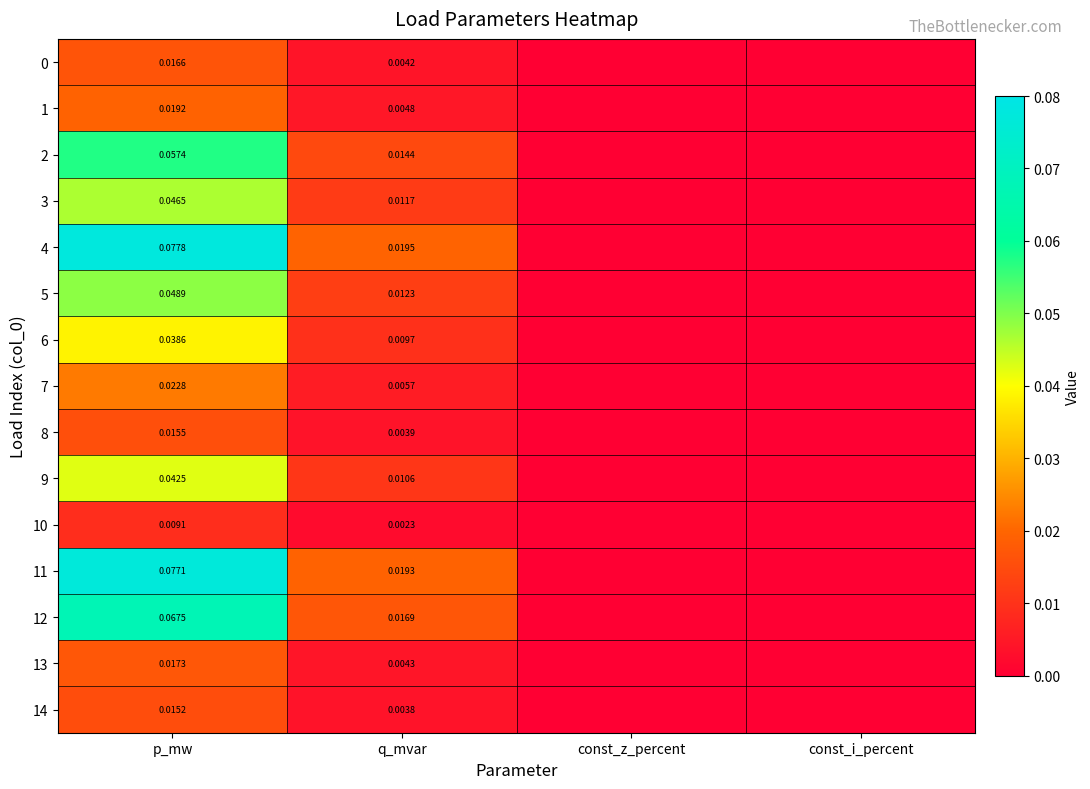

How many data points does each series have?

4